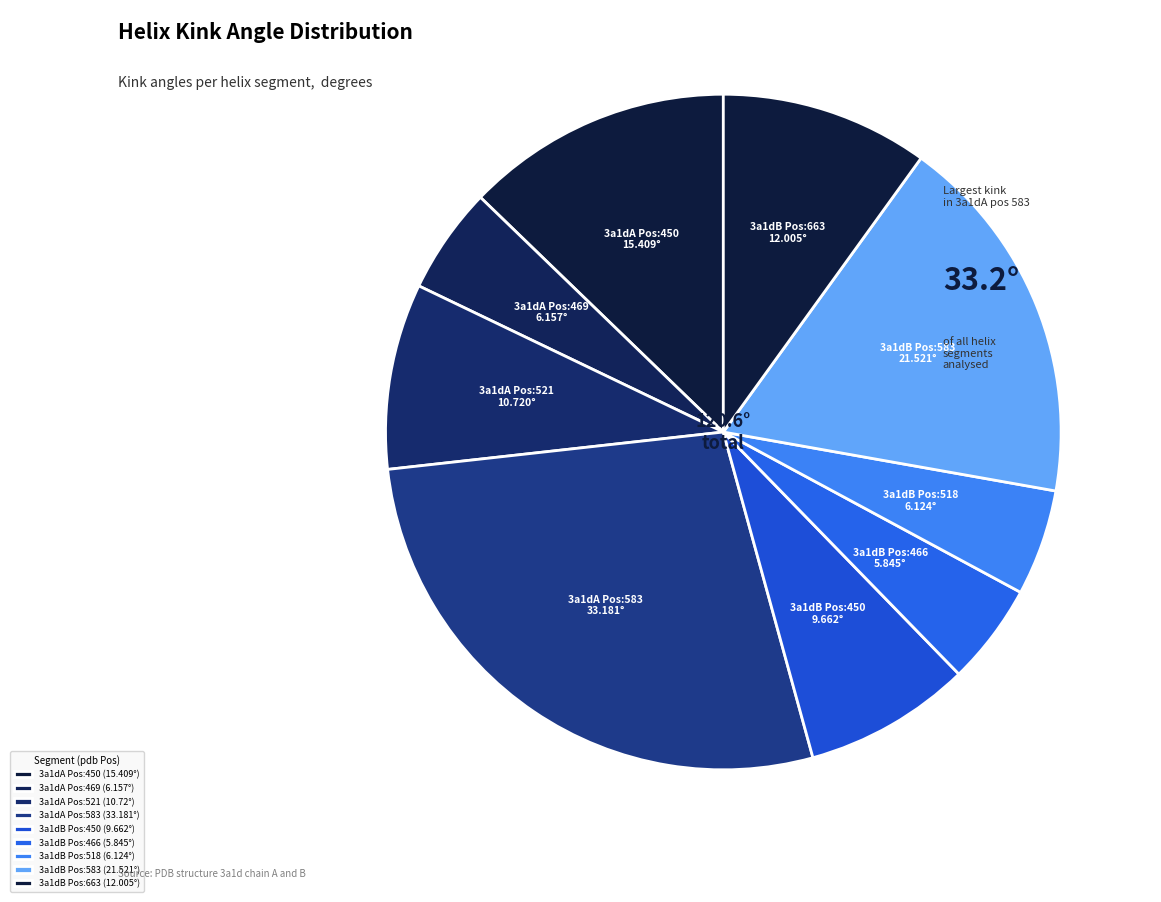

Which slice is the smallest?

3a1dB
466